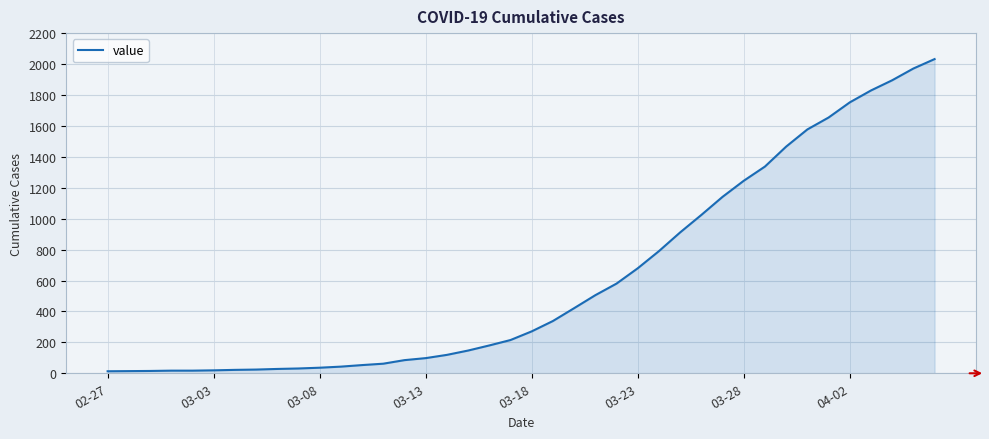

What is the difference between the maximum and minimum values?

2019